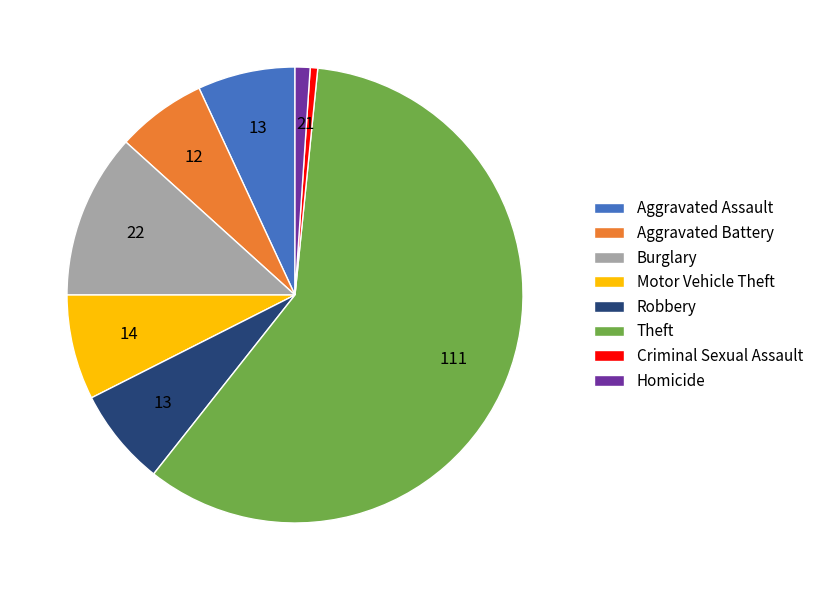

Which category has the smallest portion of the pie?

Criminal Sexual Assault